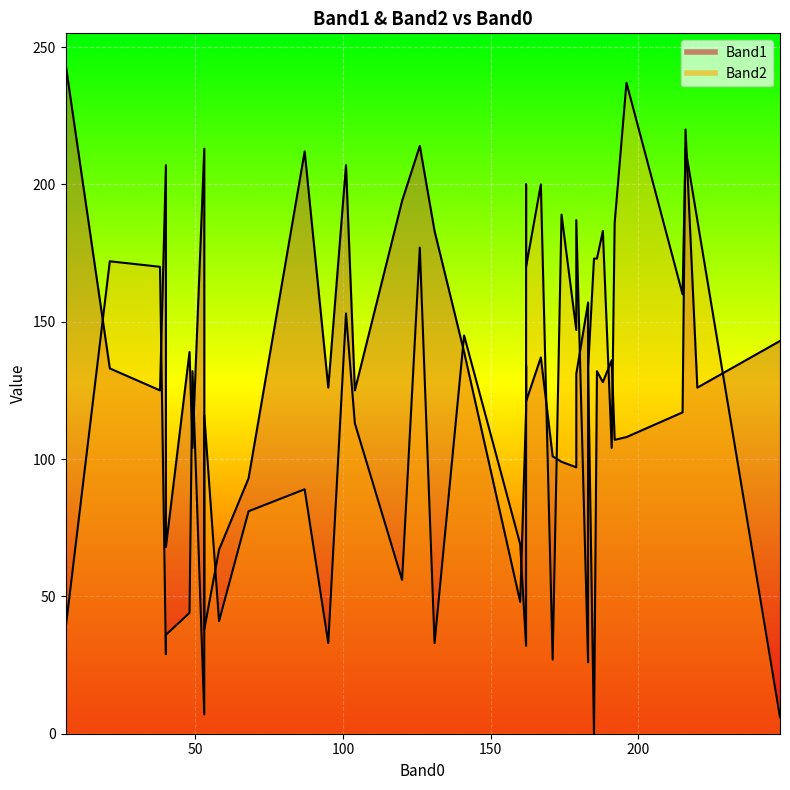

What is the label of the 13th point from the left?

40